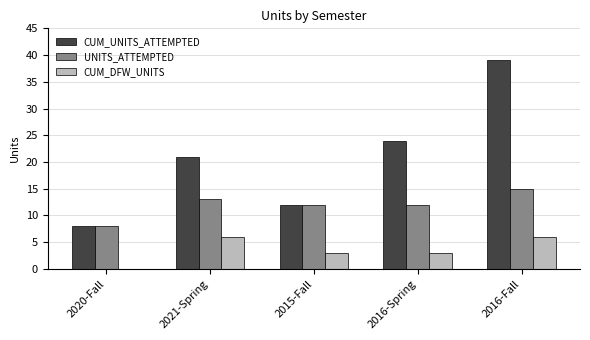

How many distinct data groups are displayed?

3